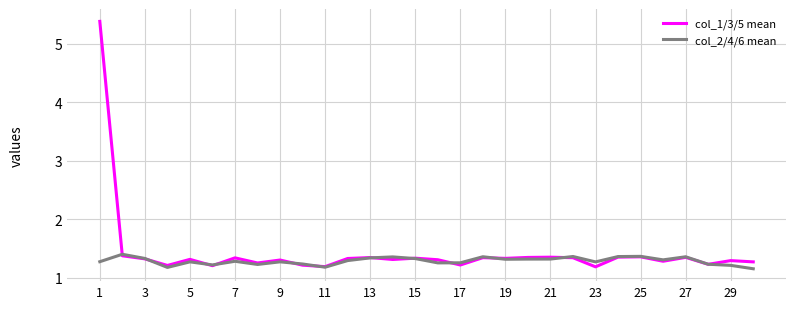

List the series in order of their peak value, lowest first.

col_2/4/6 mean, col_1/3/5 mean